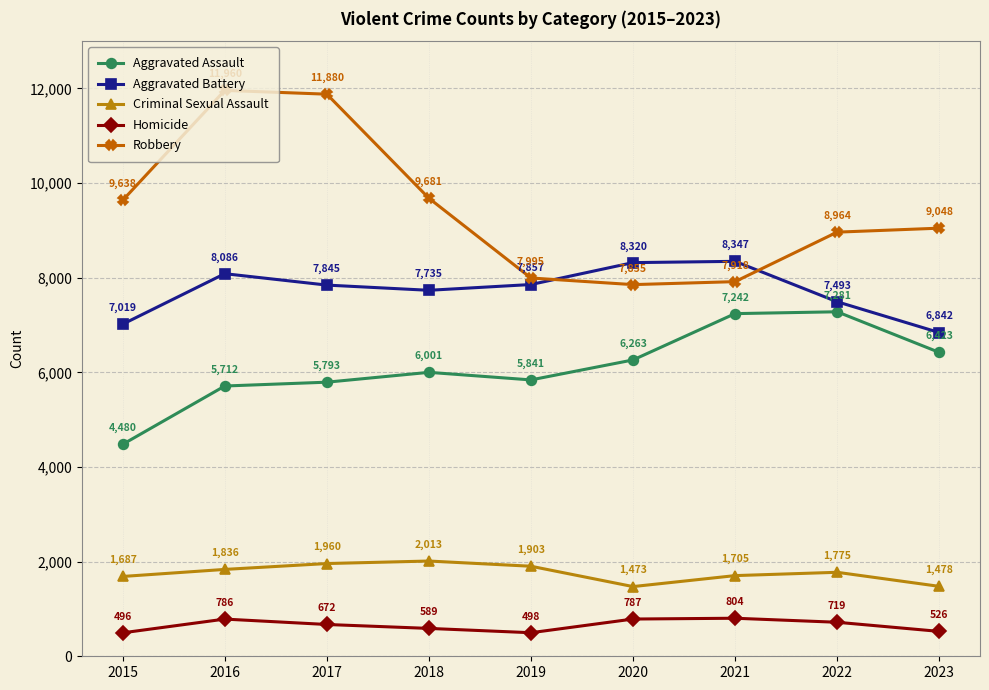

List the labels in order of Robbery value, largest first.

2016, 2017, 2018, 2015, 2023, 2022, 2019, 2021, 2020